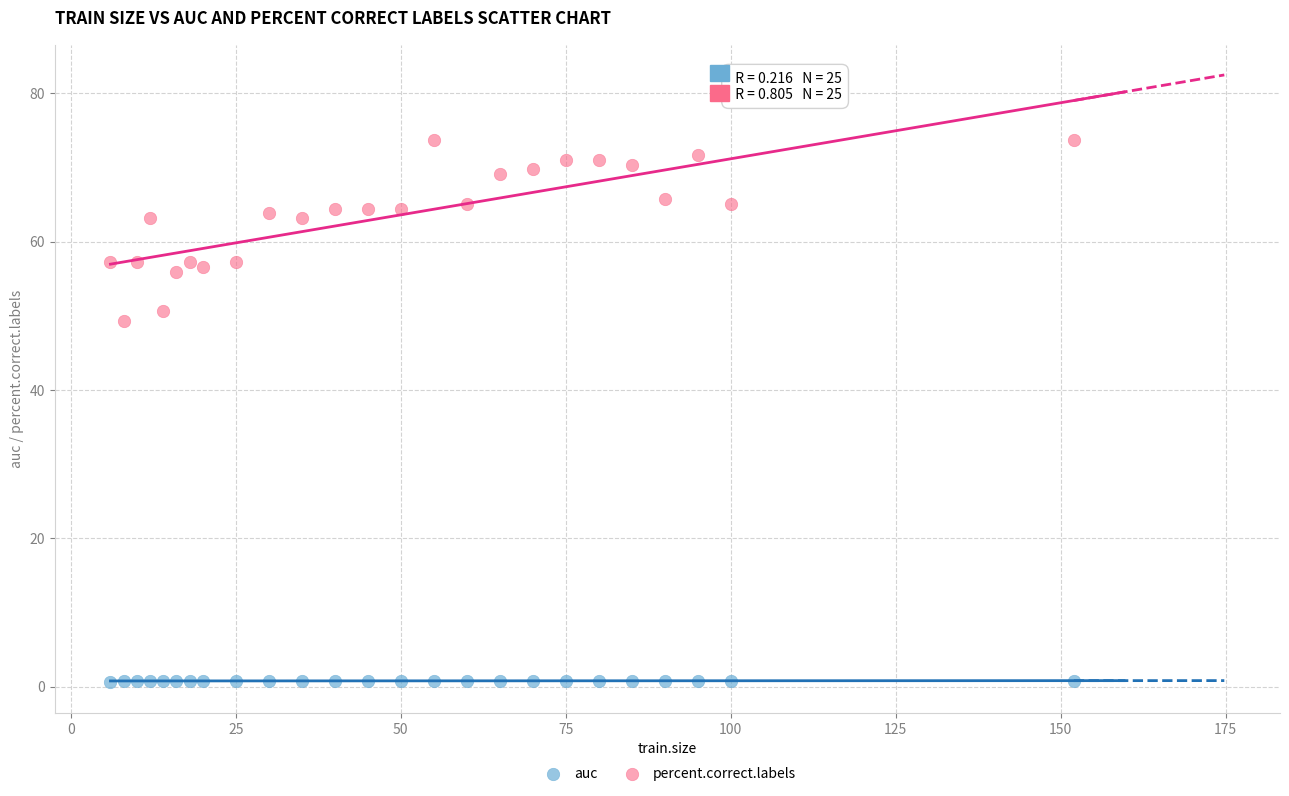

Which series reaches the minimum Y coordinate?

auc